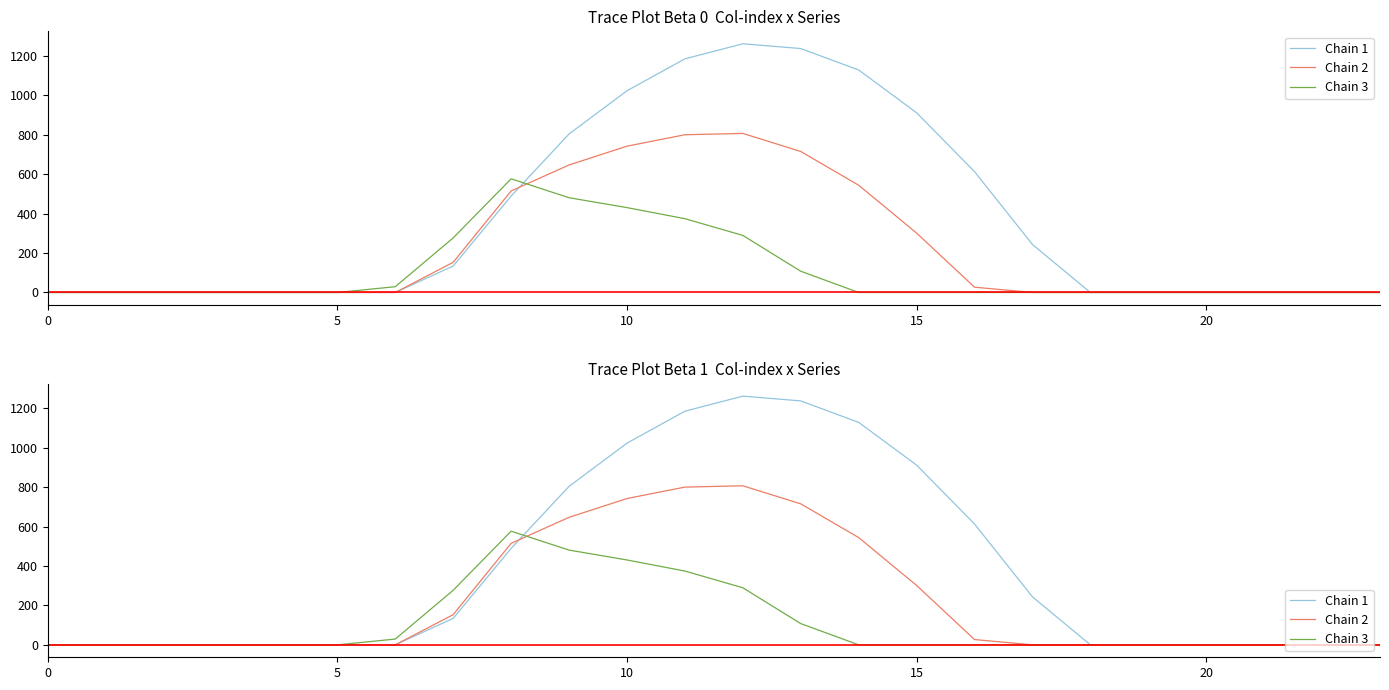

At how many categories does at least one series exceed 650?

7